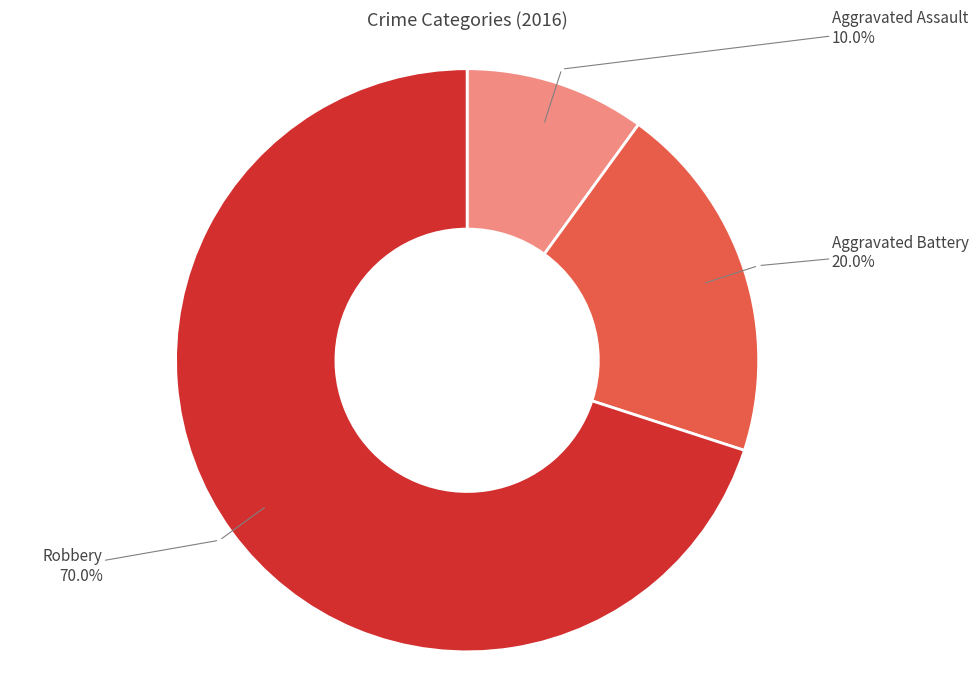

Between Aggravated Battery and Aggravated Assault, which is larger?

Aggravated Battery